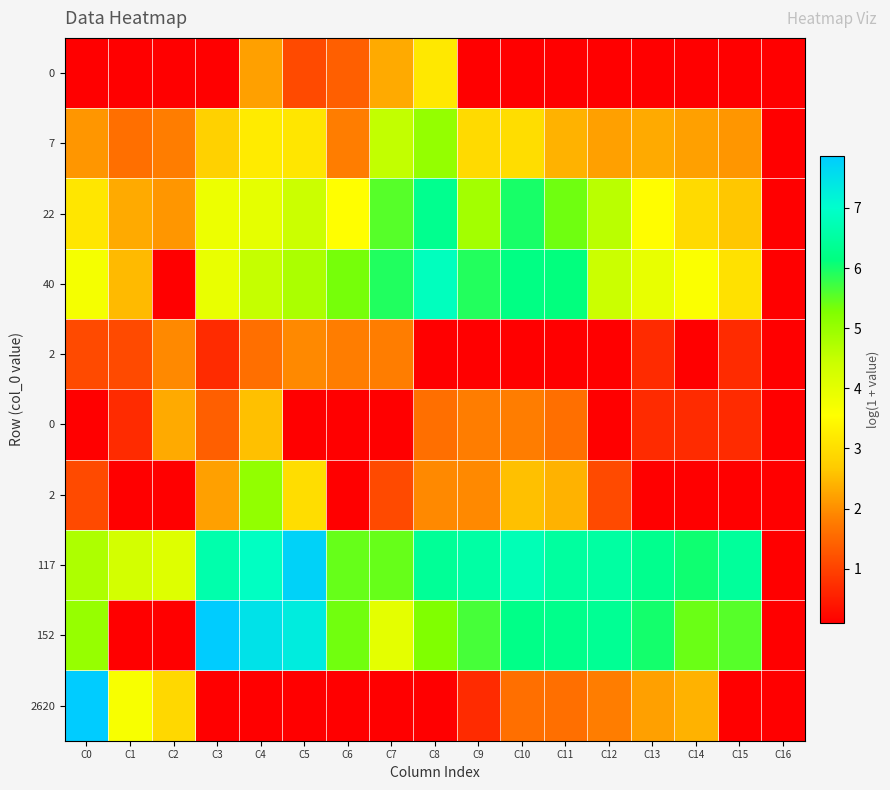

Which category has the highest value across all series?

C0